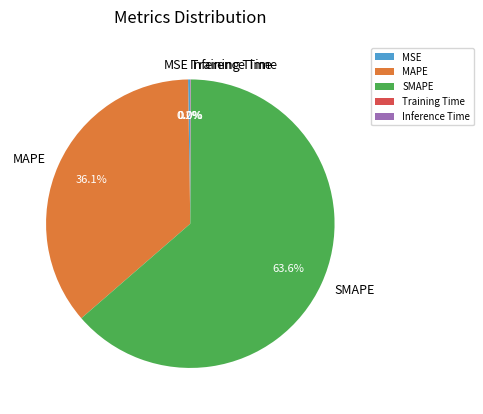

Which category has the biggest portion of the pie?

SMAPE